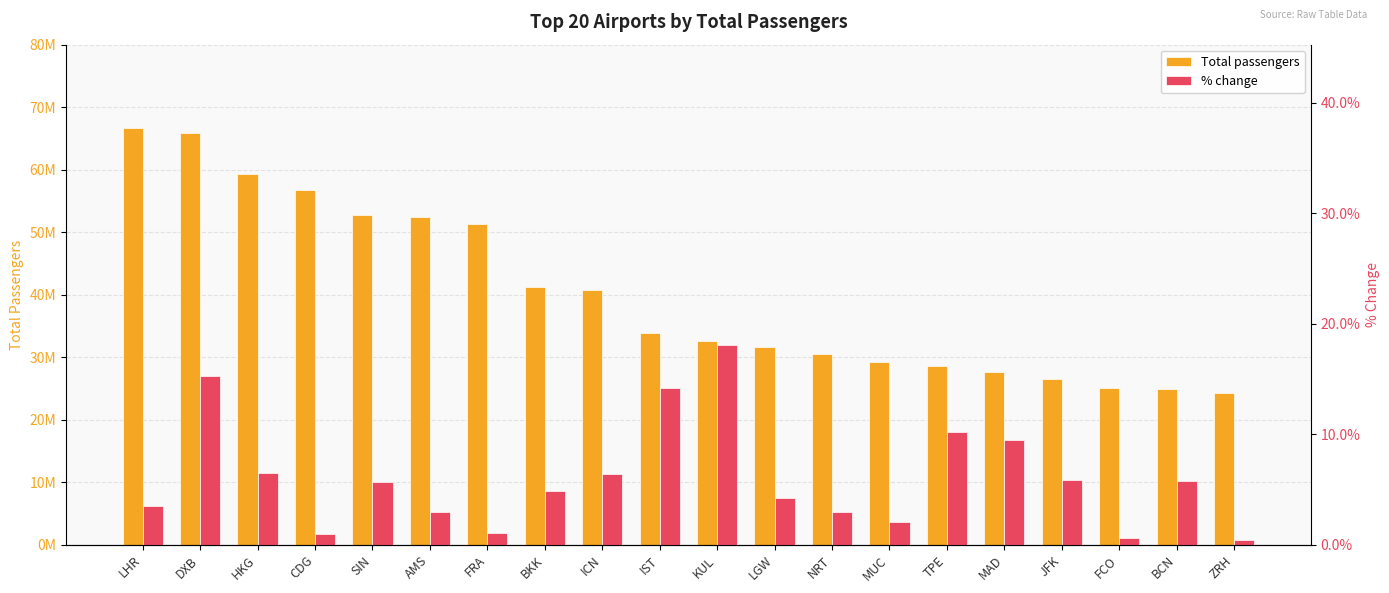

Which has a higher value, LHR or LGW?

LHR